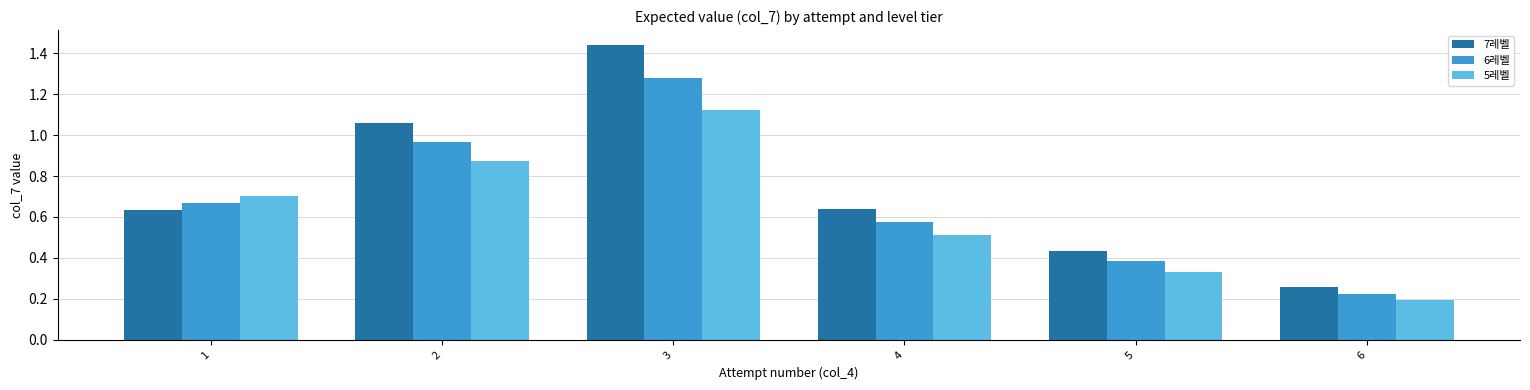

At which label does 6레벨 reach its peak?

3